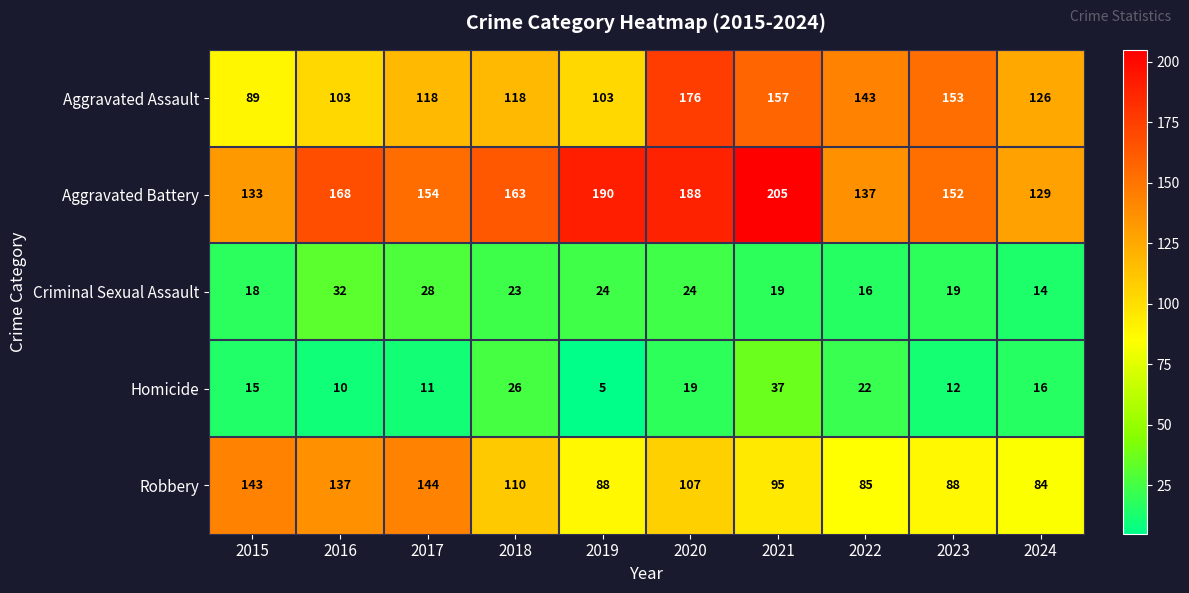

Rank the series by their maximum value, from lowest to highest.

Criminal Sexual Assault, Homicide, Robbery, Aggravated Assault, Aggravated Battery